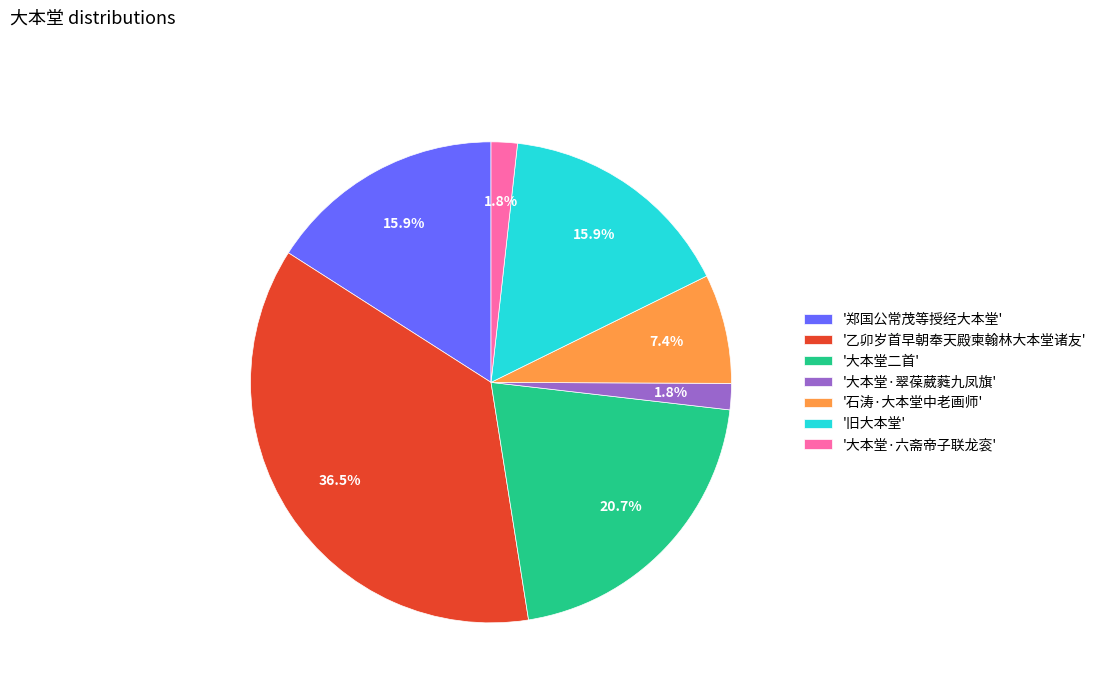

What is the ratio of the value at '乙卯岁首早朝奉天殿柬翰林大本堂诸友' to the value at '大本堂二首'?

1.8